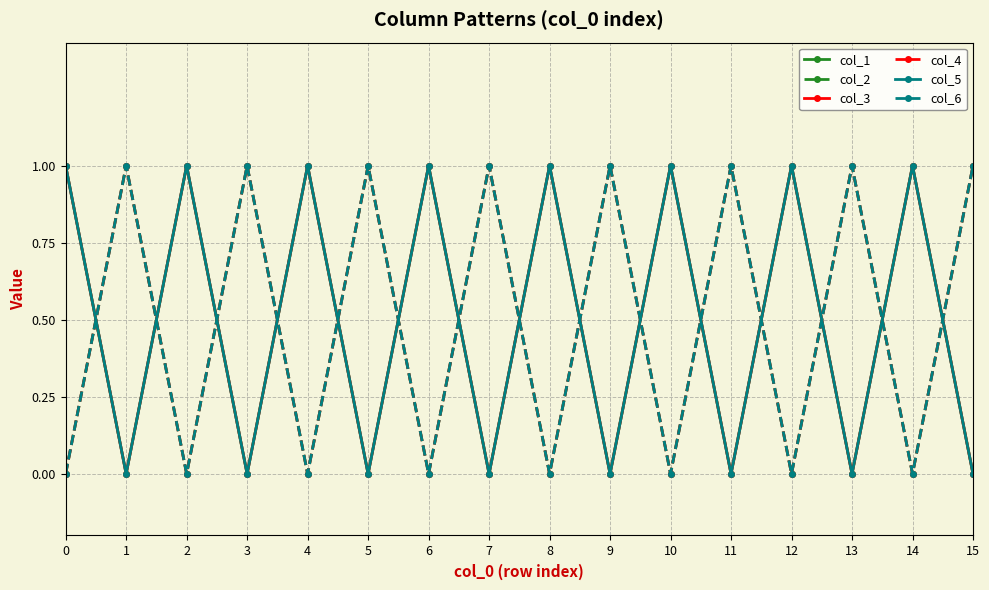

Is it true that col_4 equals -1 at 10?

False